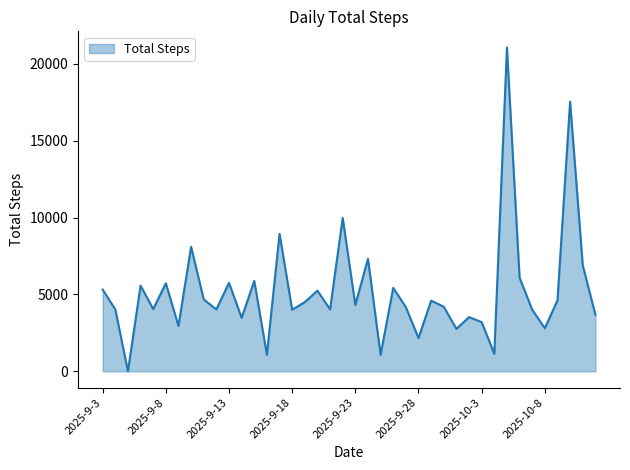

What is the maximum value shown in the chart?

21060.0